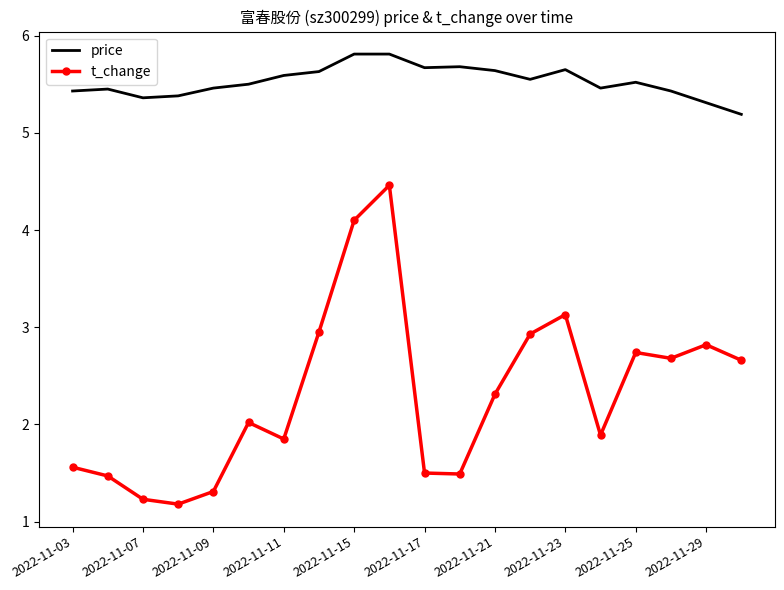

What is the lowest value of the t_change series?

1.2